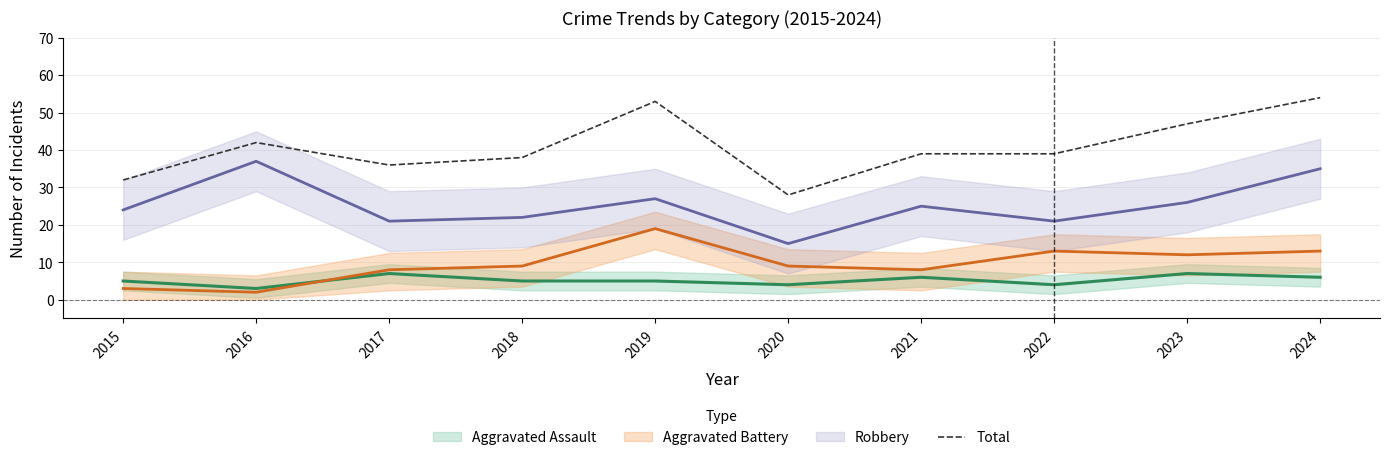

Read the value at 2017.

36